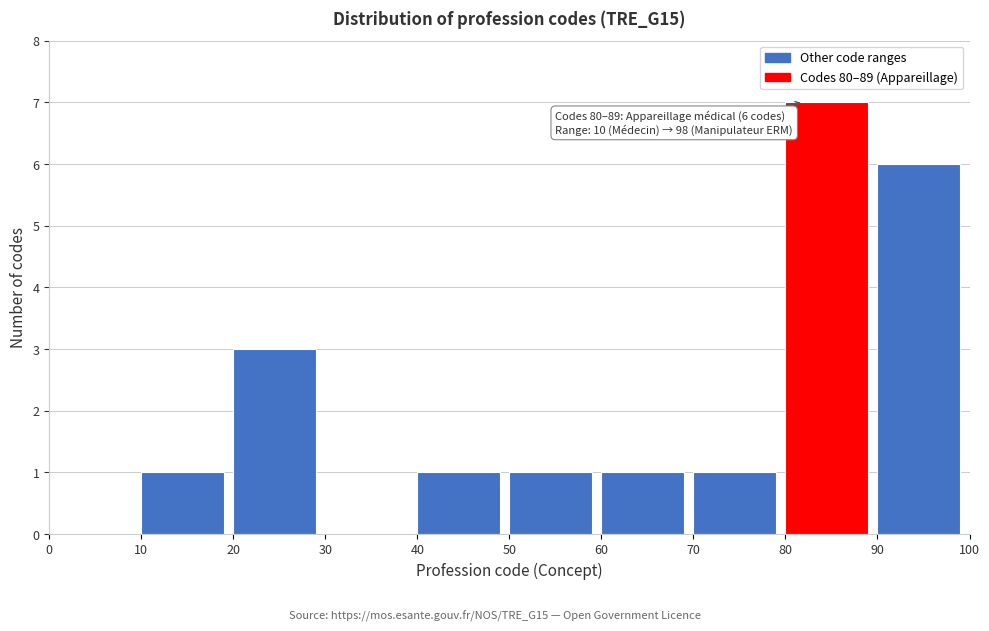

Over which range of the x-axis is the bar tallest?

80 to 90